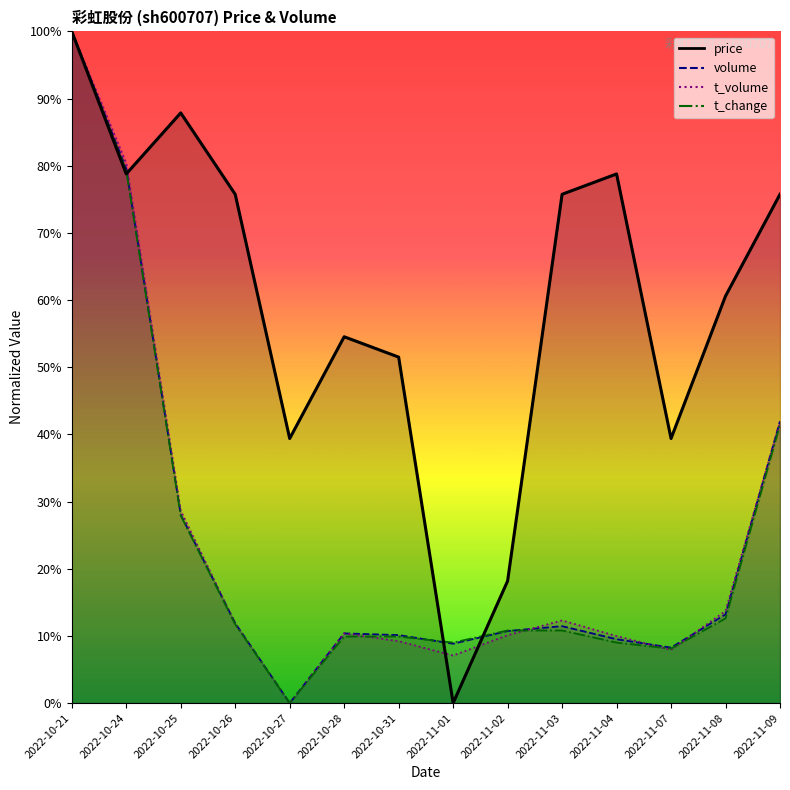

True or false: t_change has a value of 0.3 at 2022-10-25.

True